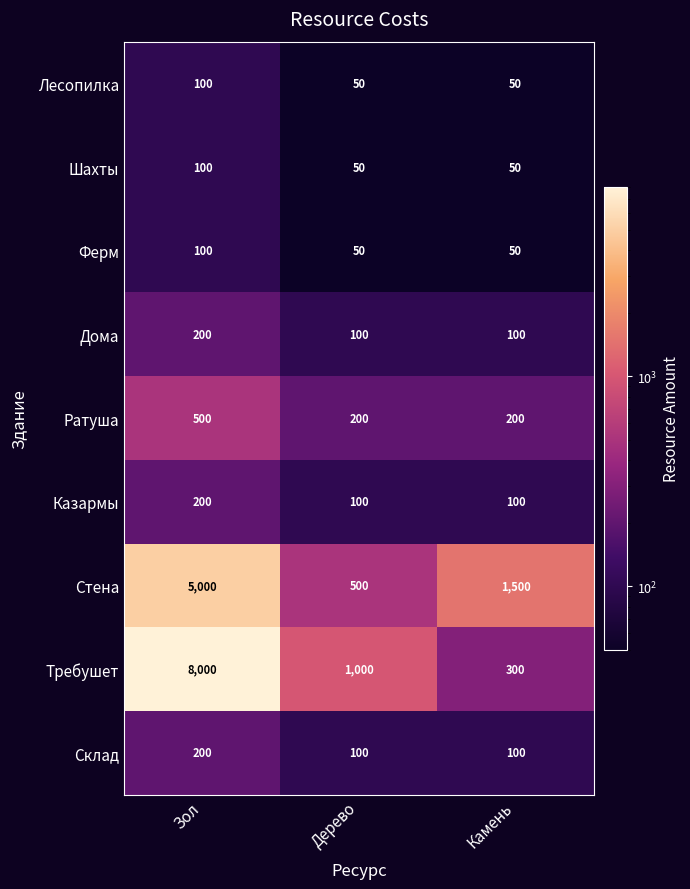

Which series has the largest range (max minus min)?

Требушет